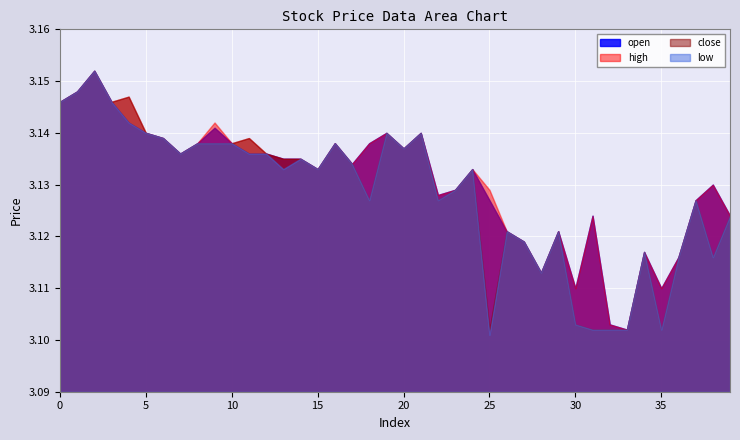

Which series has the largest total across all categories?

high